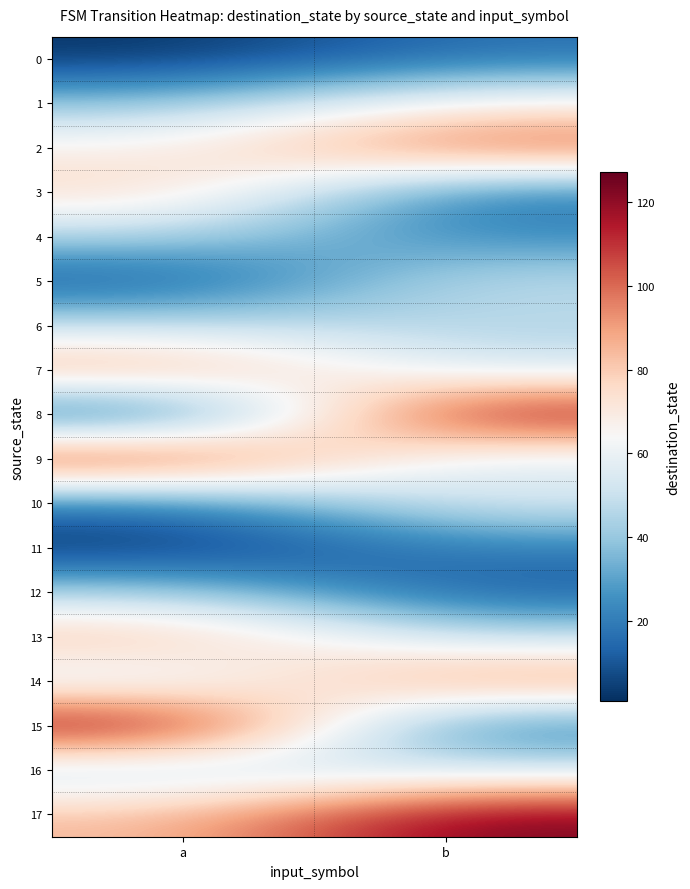

Reading right to left, transcribe all the data shown in this chart.

0: b=17	a=2
1: b=67	a=38
2: b=105	a=67
3: b=18	a=78
4: b=23	a=45
5: b=49	a=9
6: b=45	a=49
7: b=52	a=92
8: b=123	a=6
9: b=53	a=116
10: b=56	a=18
11: b=20	a=1
12: b=11	a=44
13: b=48	a=86
14: b=97	a=51
15: b=16	a=127
16: b=52	a=44
17: b=125	a=83